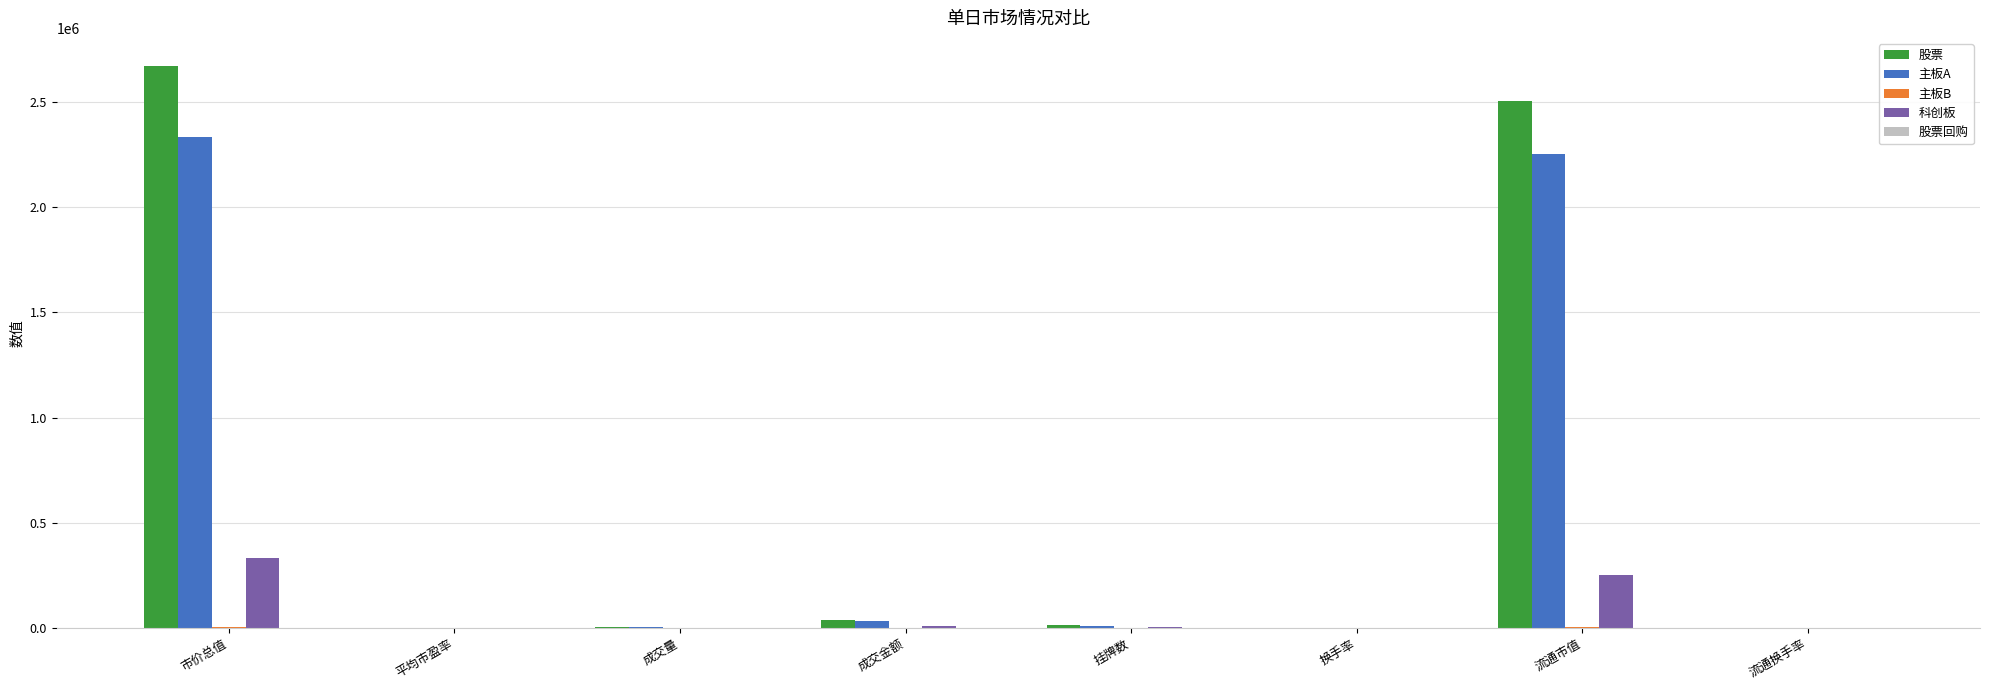

At which category is the sum across all series the highest?

市价总值